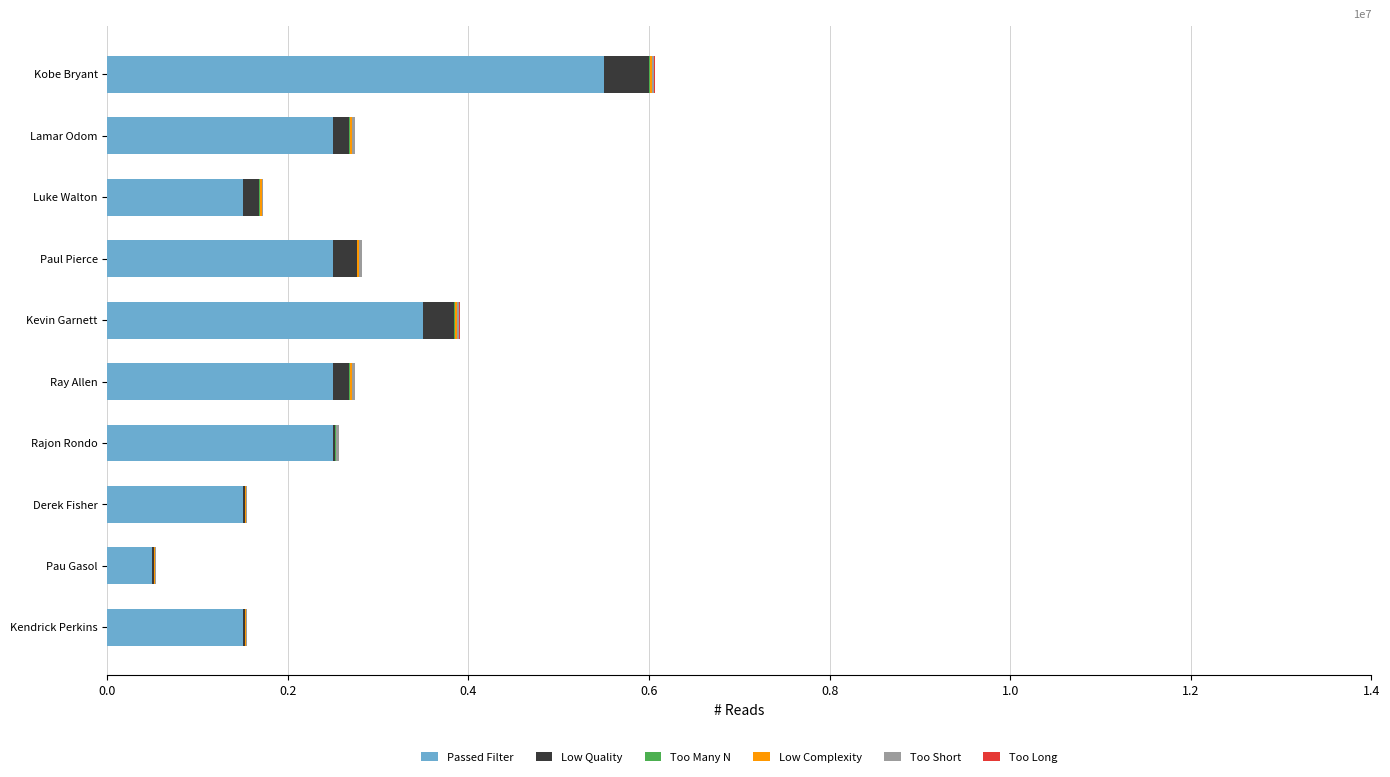

What position from the left is Pau Gasol?

9